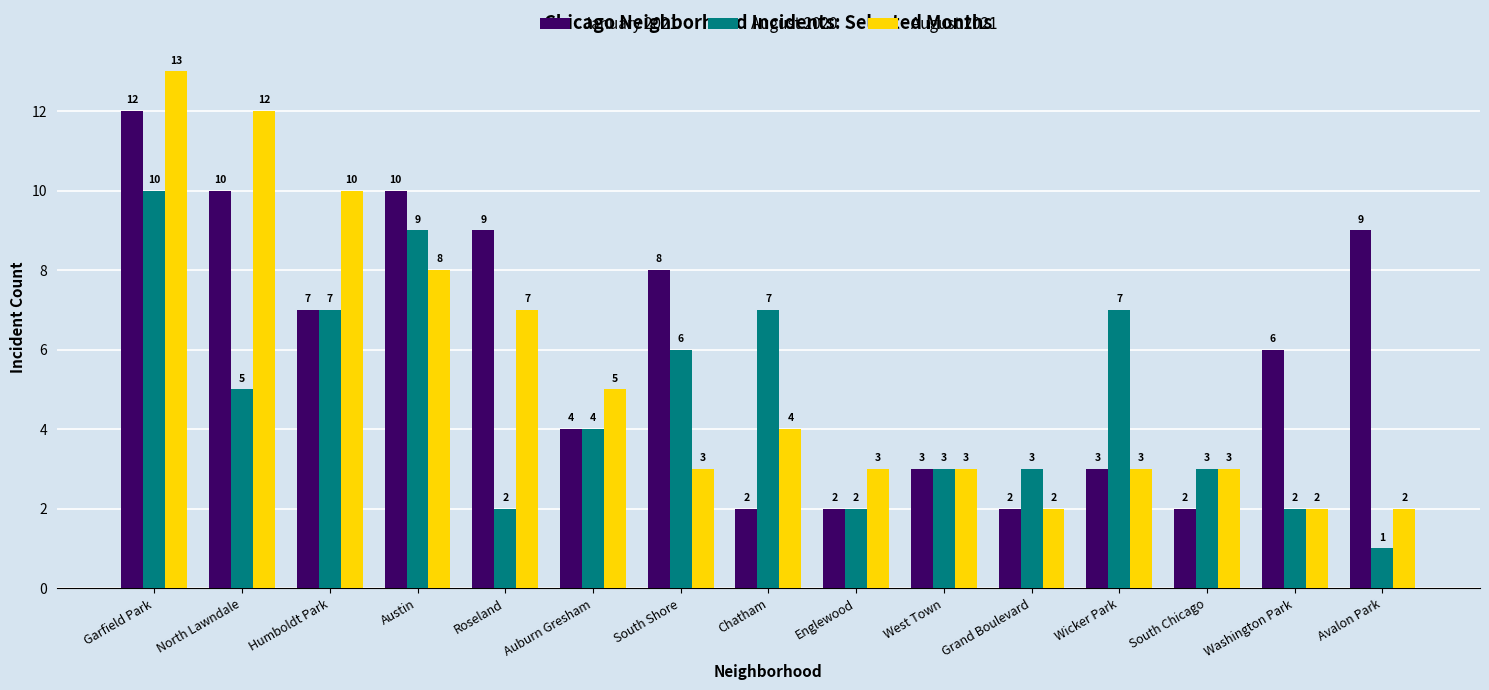

What is the sum of all January 2021 values?

89